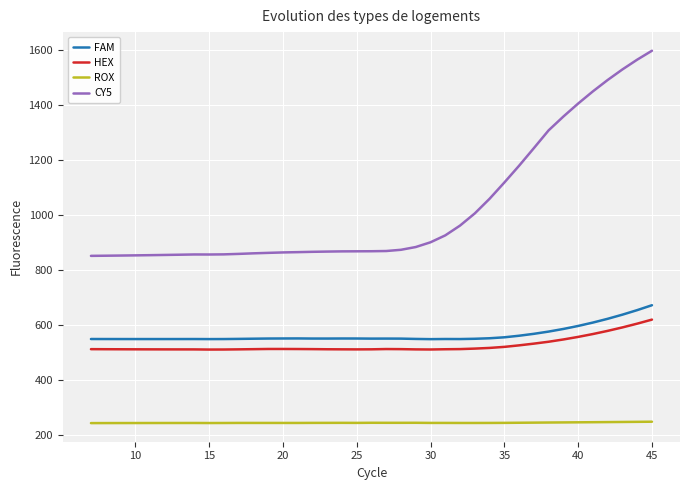

What is the highest value of the ROX series?

250.0